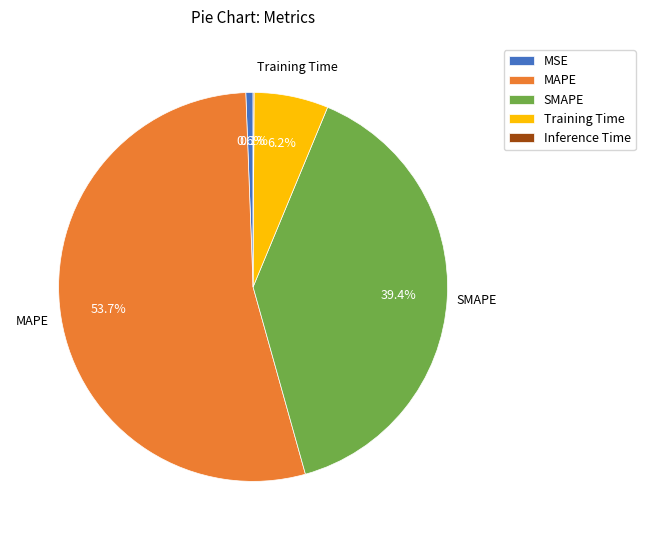

To the nearest percent, what is the difference between the SMAPE and MSE slice percentages?

39%